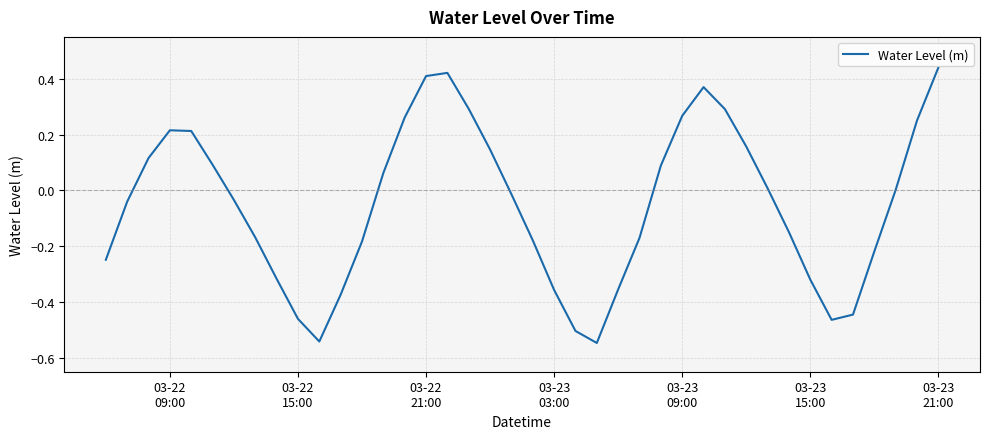

What is the difference between the maximum and minimum values?

1.0